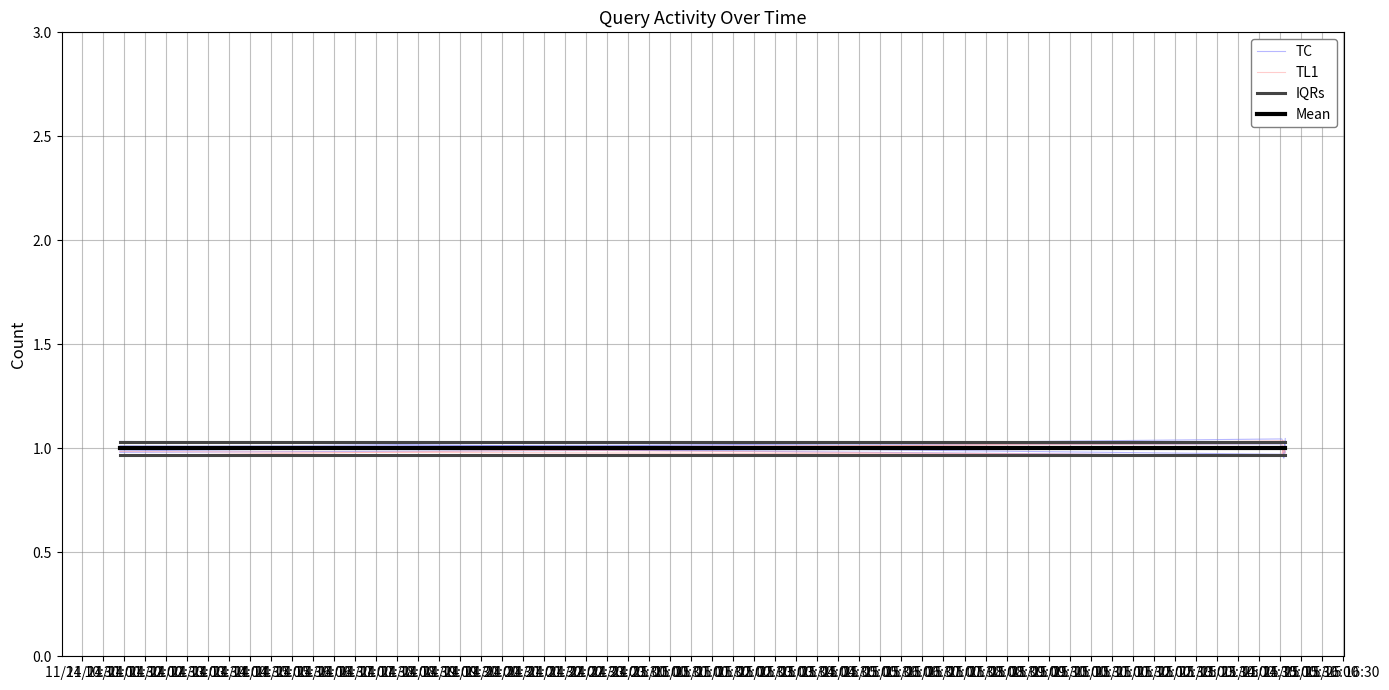

True or false: IQRs and TL1 intersect in this chart.

False